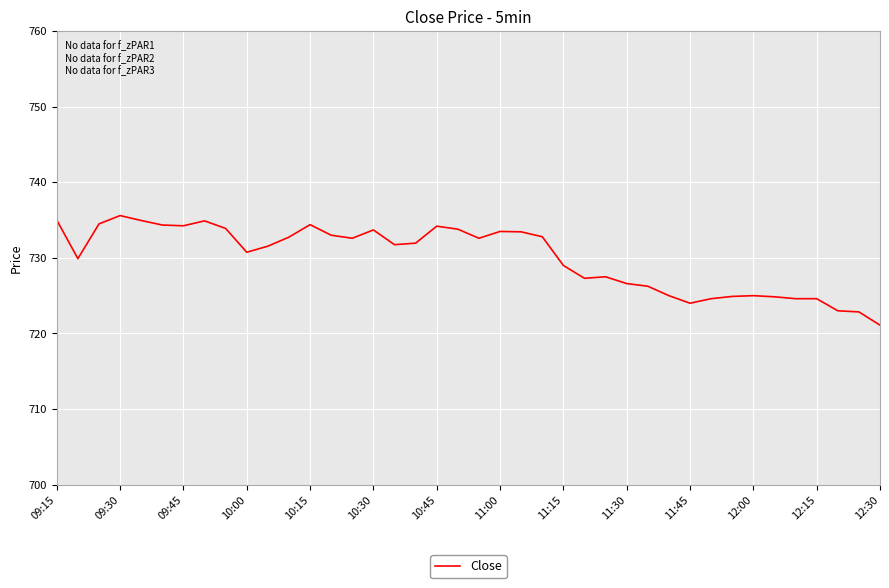

What is the greatest value displayed?

735.6